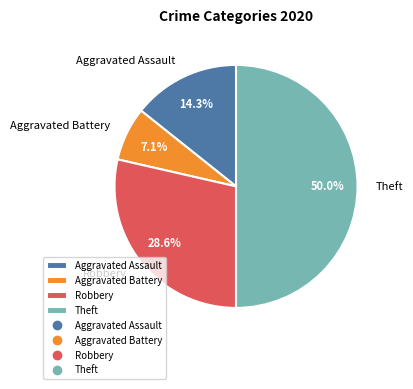

Approximately how many times larger is the value at Theft compared to Aggravated Battery?

7.0